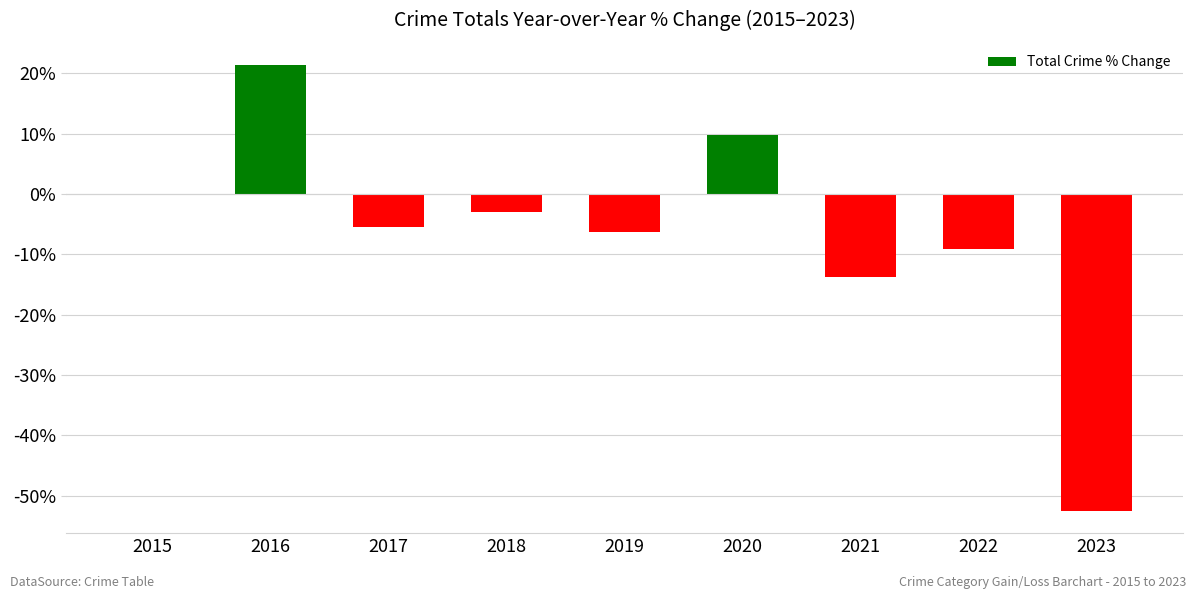

What is the sum of the values at 2021 and 2018?

-16.9